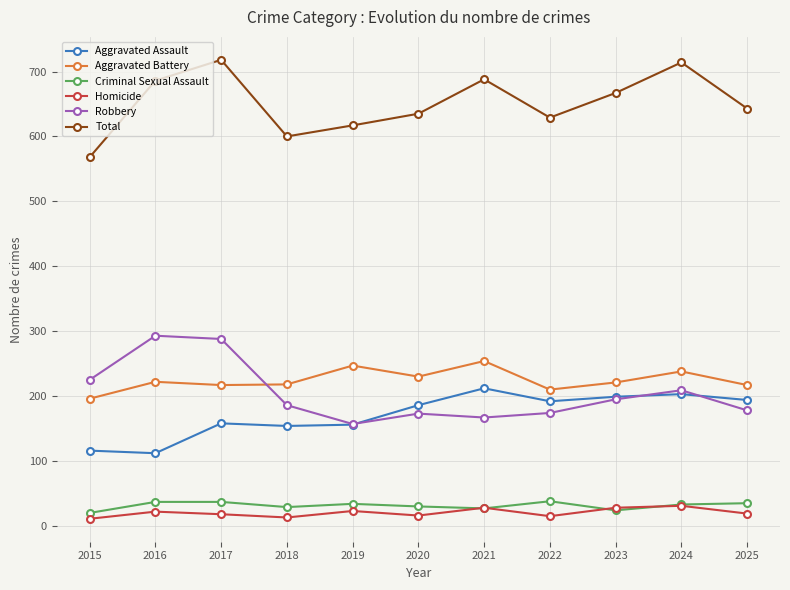

What is the difference between the Aggravated Assault values at 2022 and 2015?

76